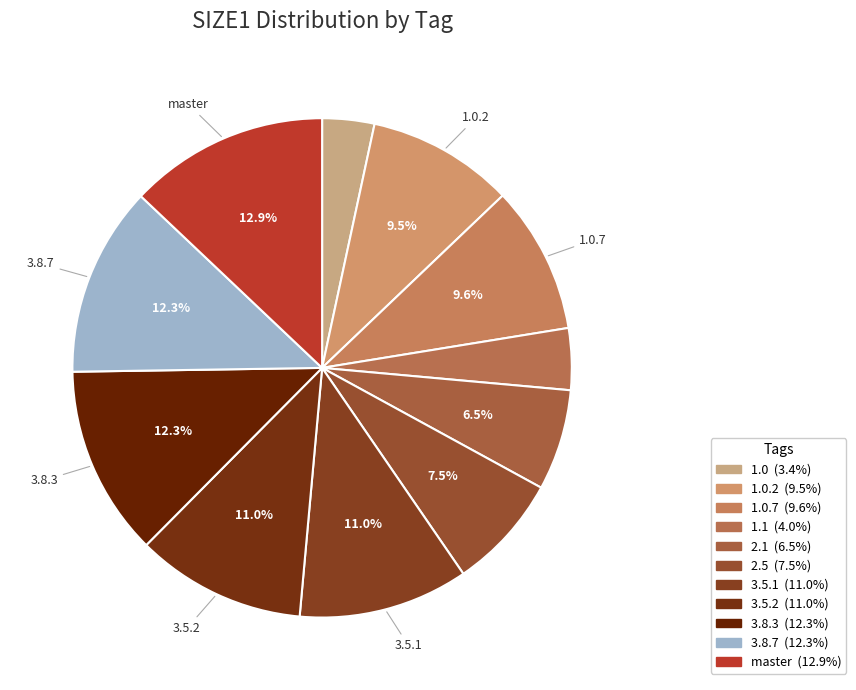

Which slice is the smallest?

1.0